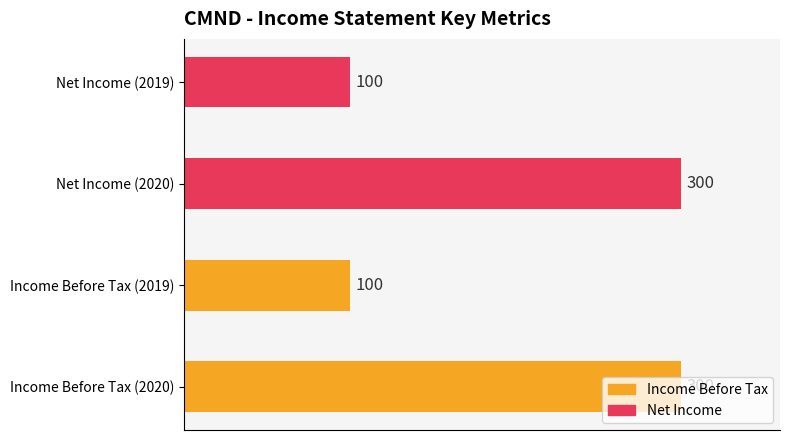

Count the number of data series in this chart.

1